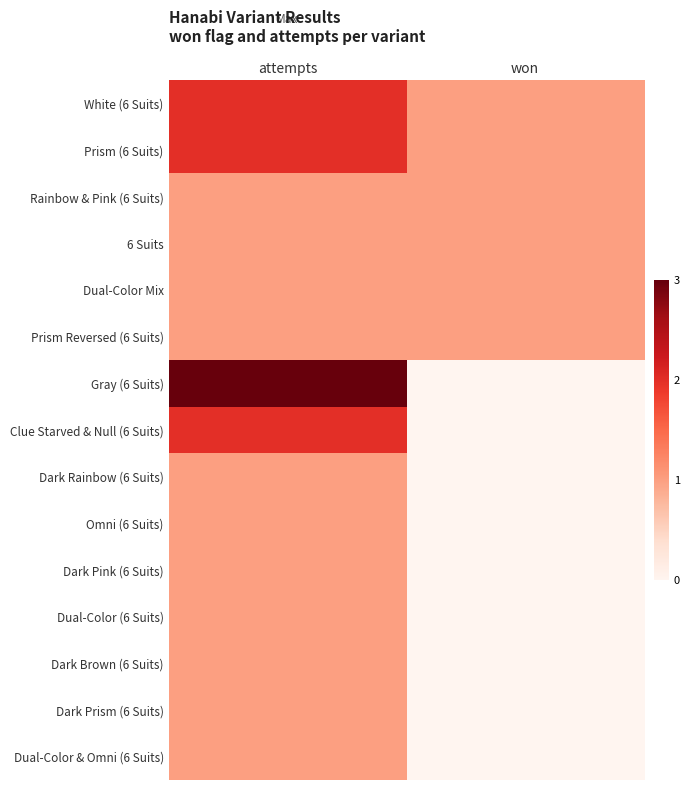

Which series has the largest total across all categories?

White (6 Suits)